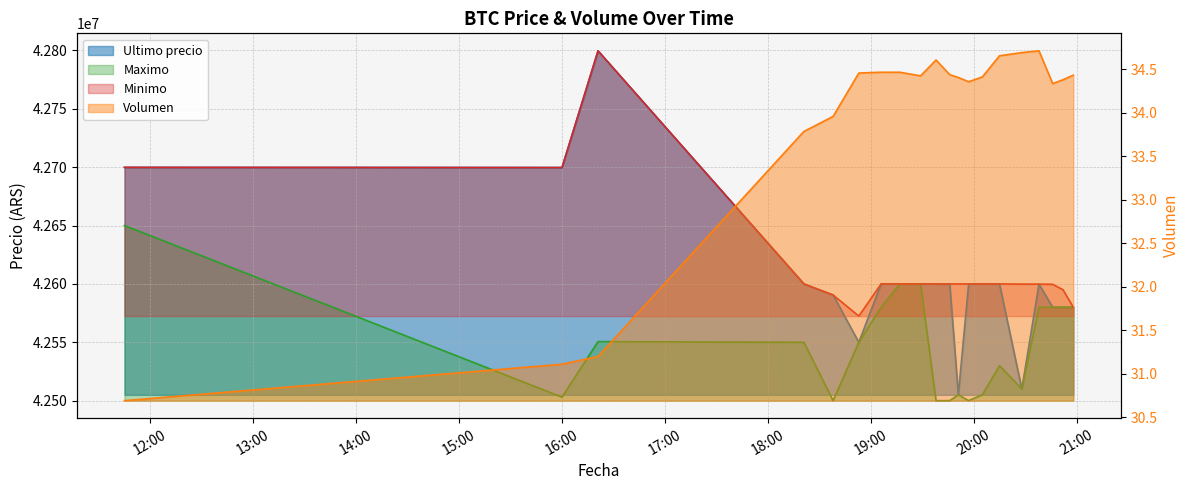

How many values in the Ultimo precio series exceed 42599989?

9